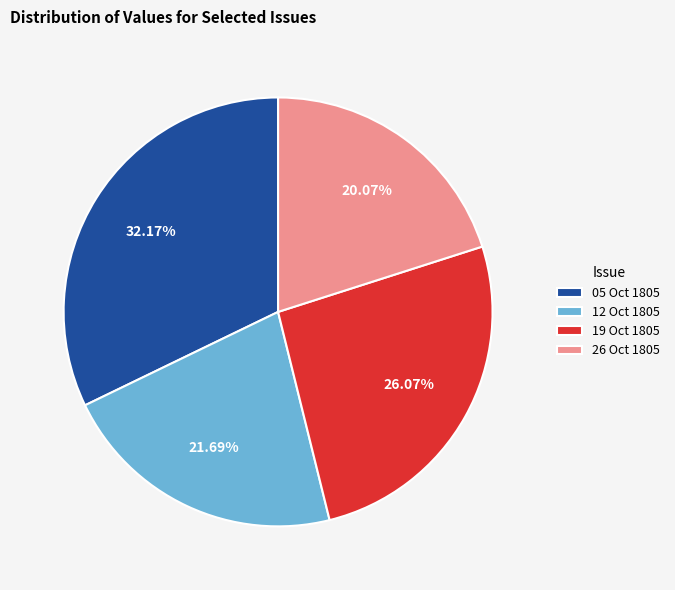

Is the sum of 26 Oct 1805 and 19 Oct 1805 greater than half?

No